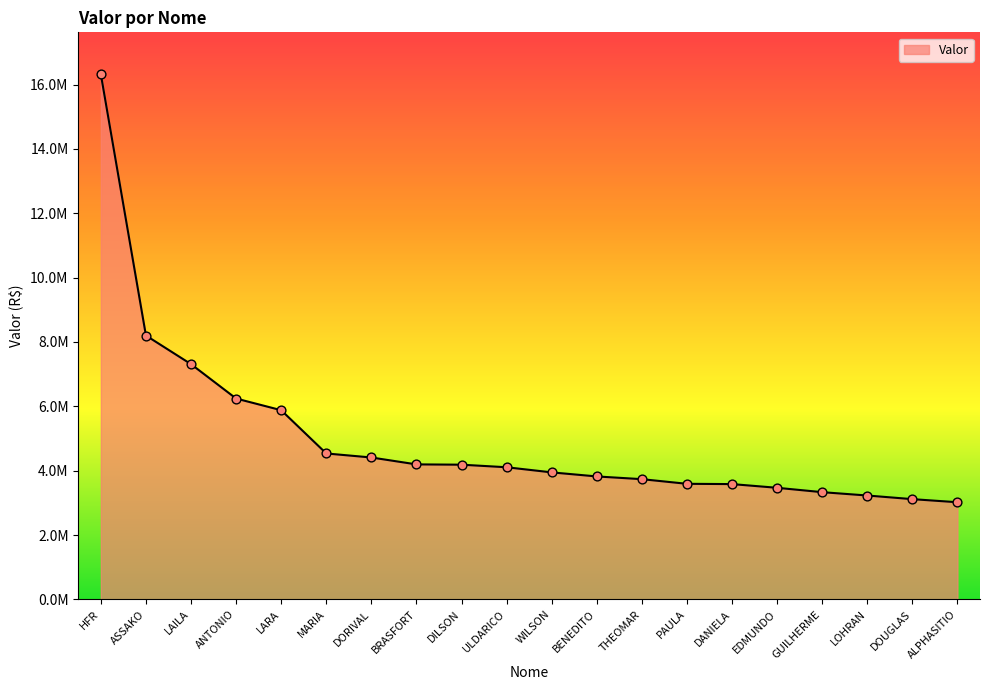

Is this an area chart (filled region under the line)?

Yes